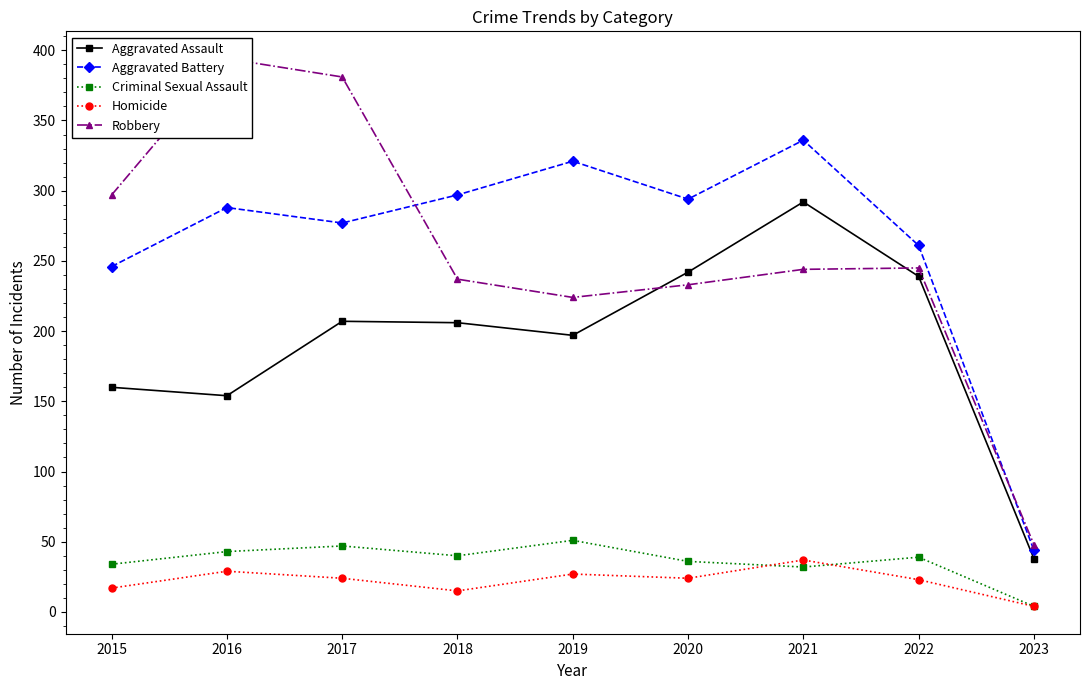

What is the average value of the Criminal Sexual Assault series?

36